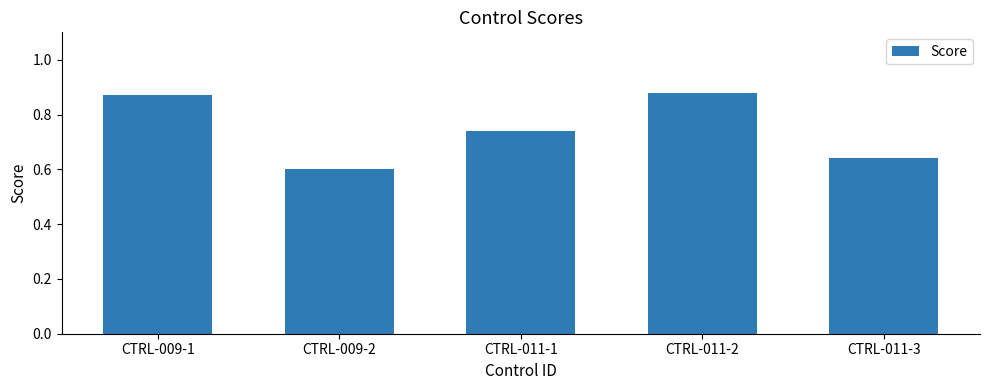

Count the number of categories in the chart.

5